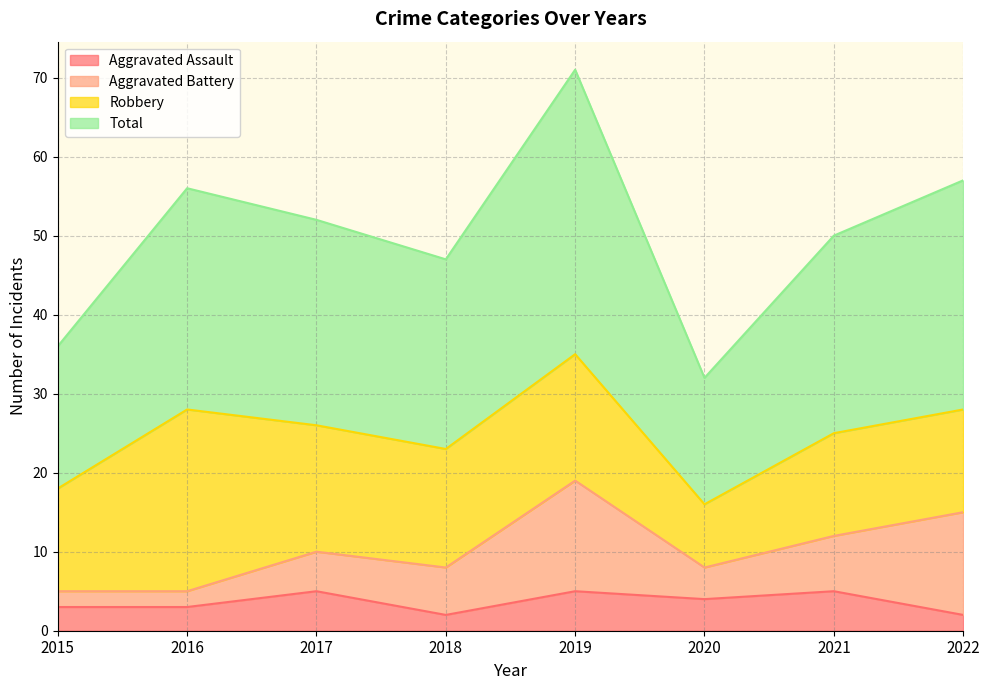

What is the average value of the Aggravated Assault series?

4